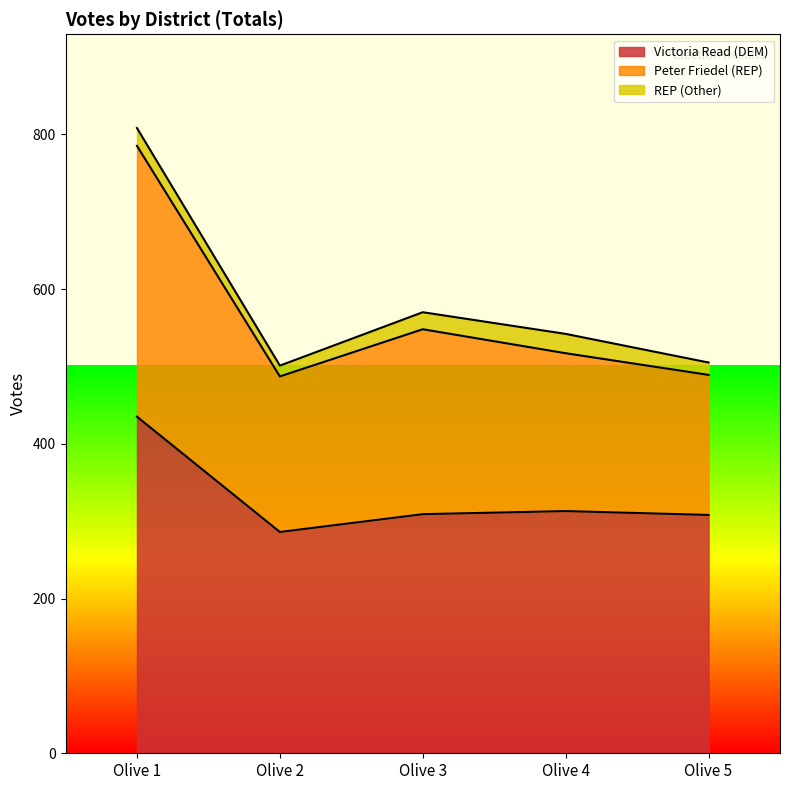

How many interior local peaks does the Victoria Read (DEM) series have?

1